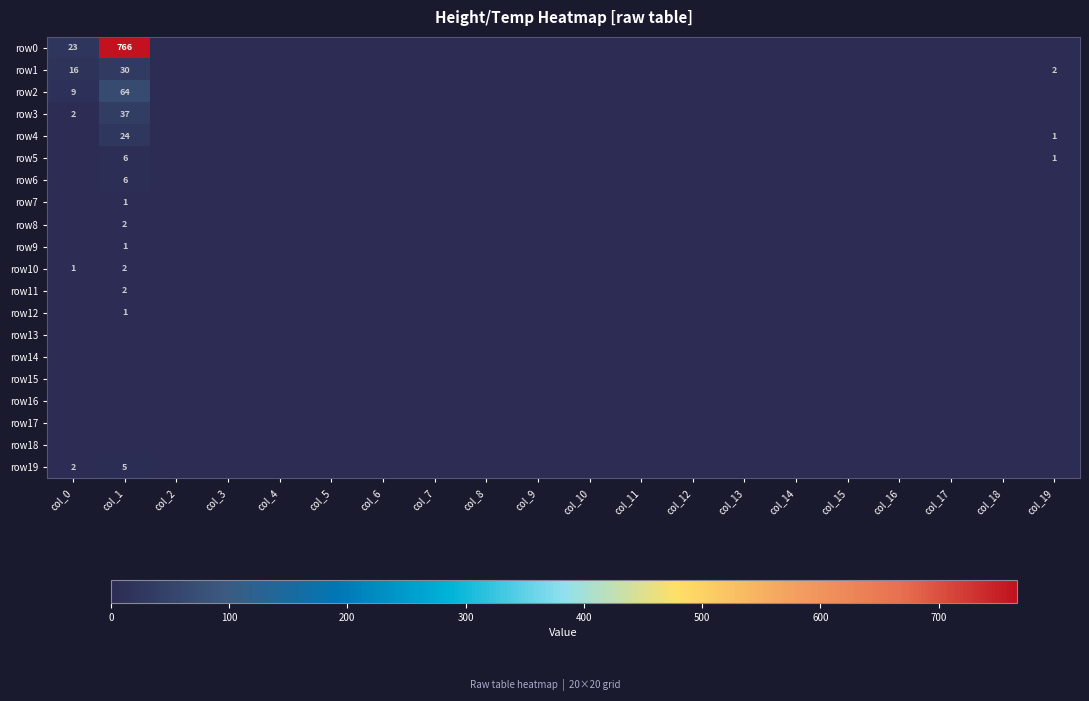

Is the value of row13 at col_19 greater than the value of row4 at col_16?

No